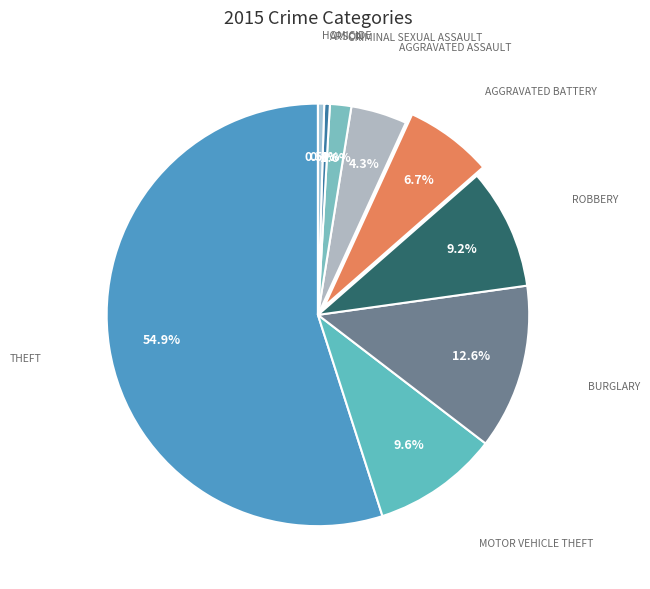

Count the number of slices in the pie.

9